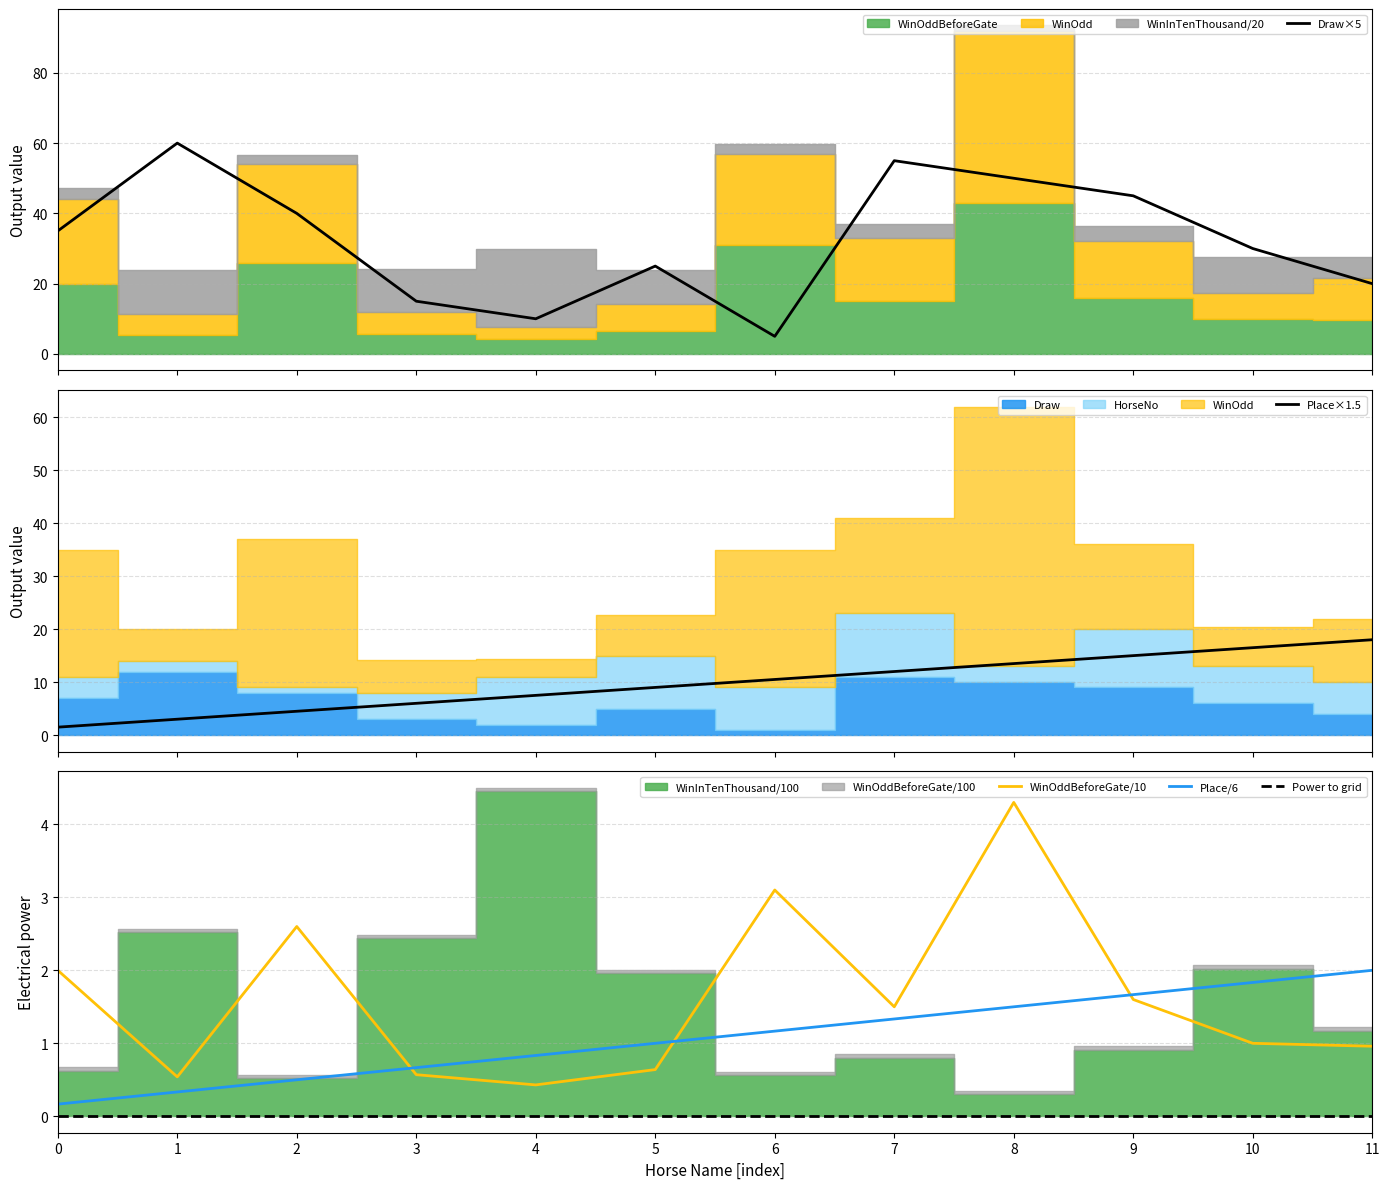

True or false: Power to grid and Place/6 intersect in this chart.

False